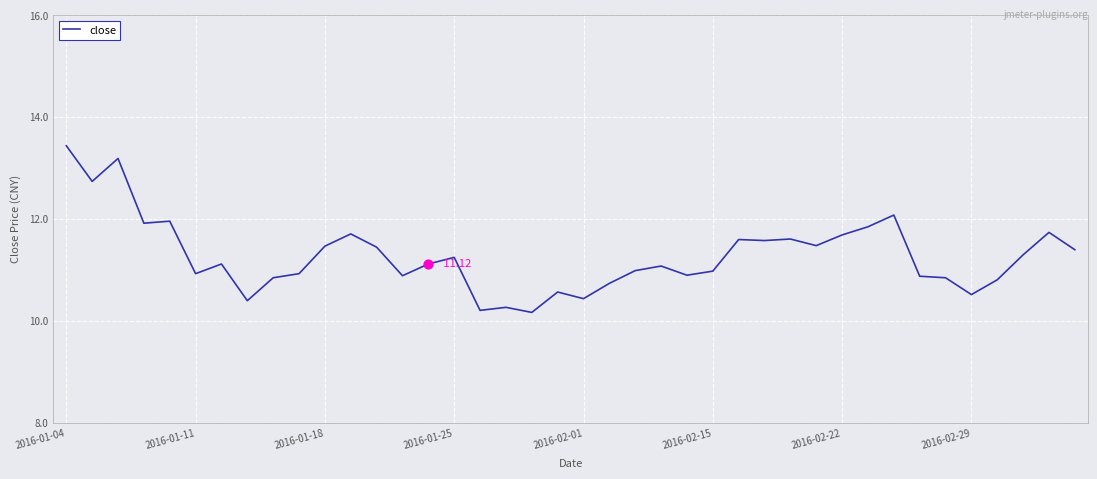

What is the difference between the maximum and minimum values?

3.3